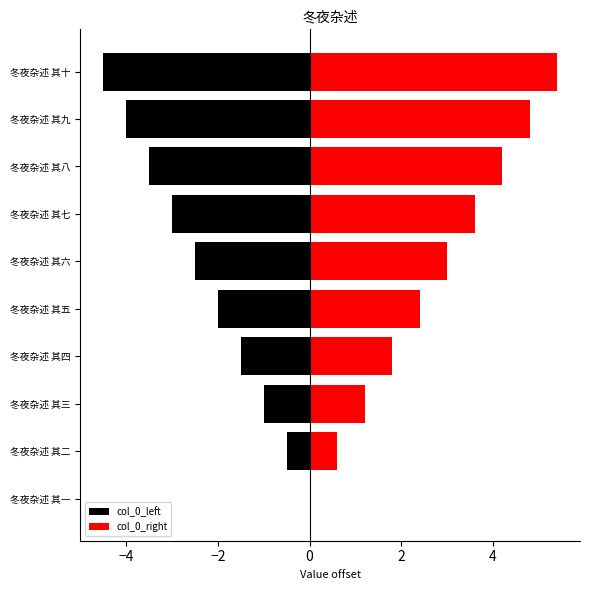

What are all the series names shown in the legend?

col_0_left, col_0_right